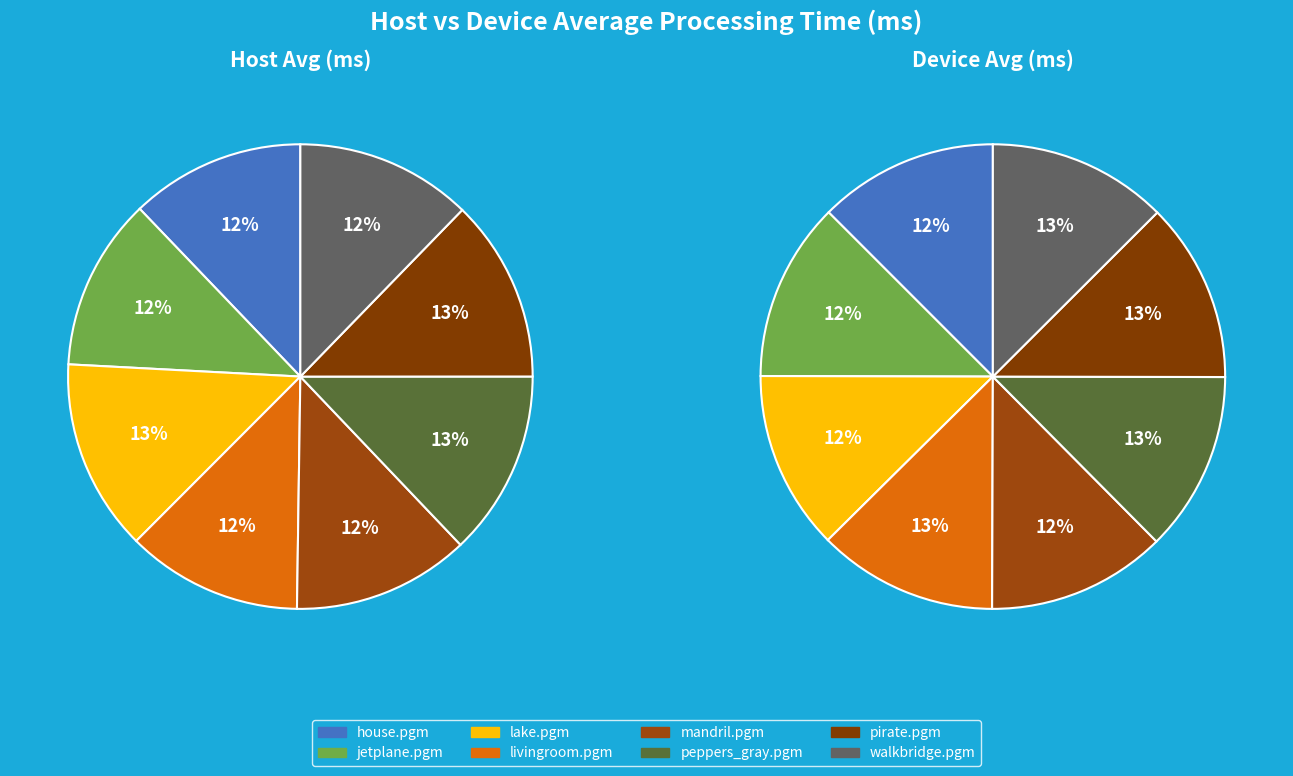

Count the number of slices in the pie.

8